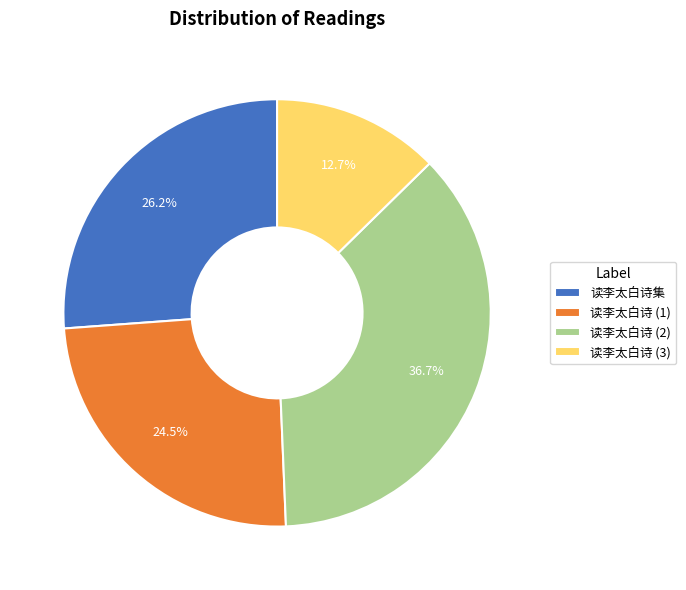

What is the smallest slice in the pie chart?

读李太白诗 (3)